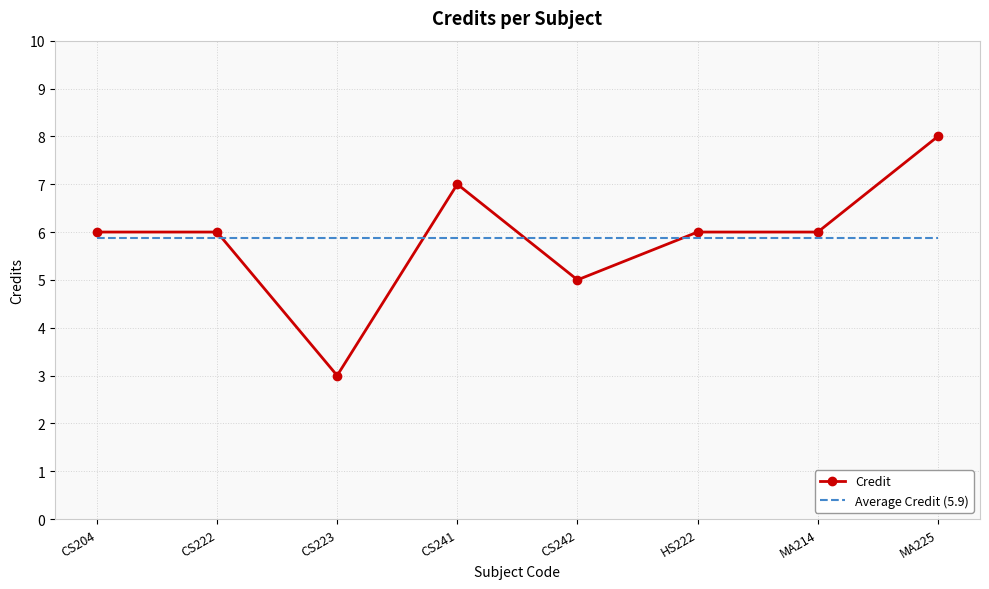

Rank the series by their maximum value, from lowest to highest.

Average Credit (5.9), Credit